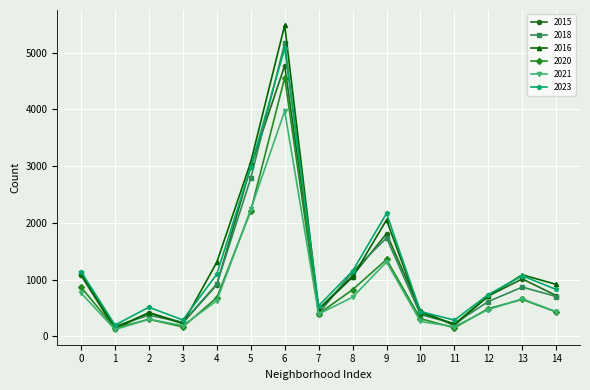

In 2016, how many points are higher than both neighbors (excluding endpoints)?

4